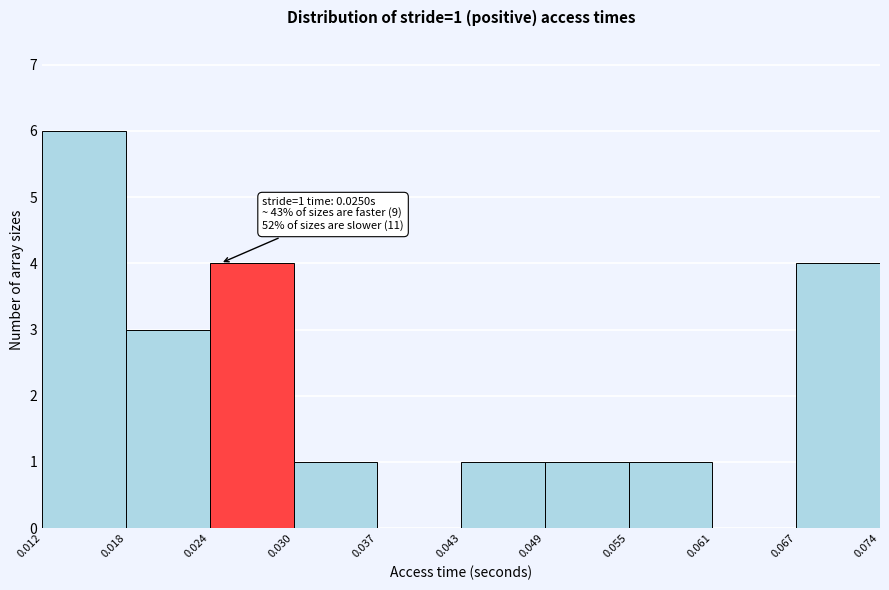

Which range on the x-axis has the tallest bar?

0.012 to 0.018